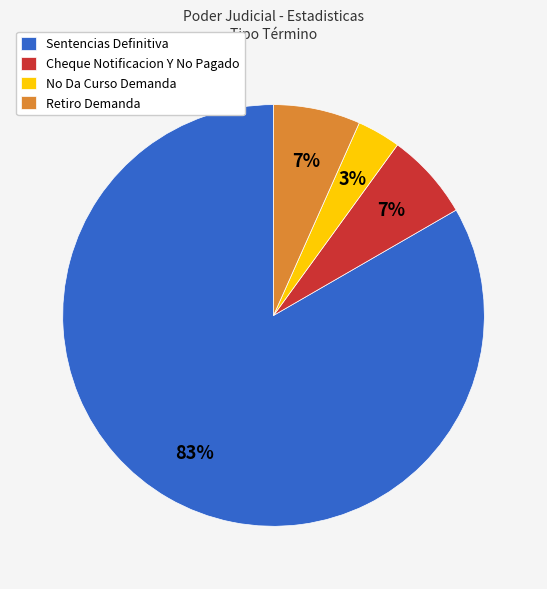

To the nearest percent, what is the combined percentage of Sentencias Definitiva and Retiro Demanda?

90%